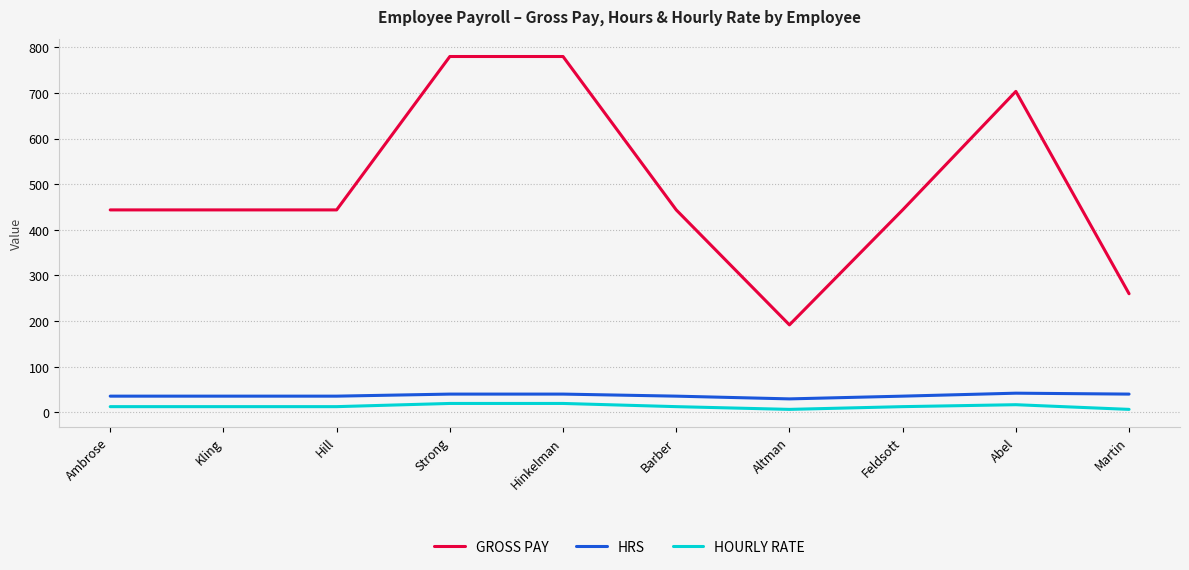

Which series has the widest spread of values?

GROSS PAY